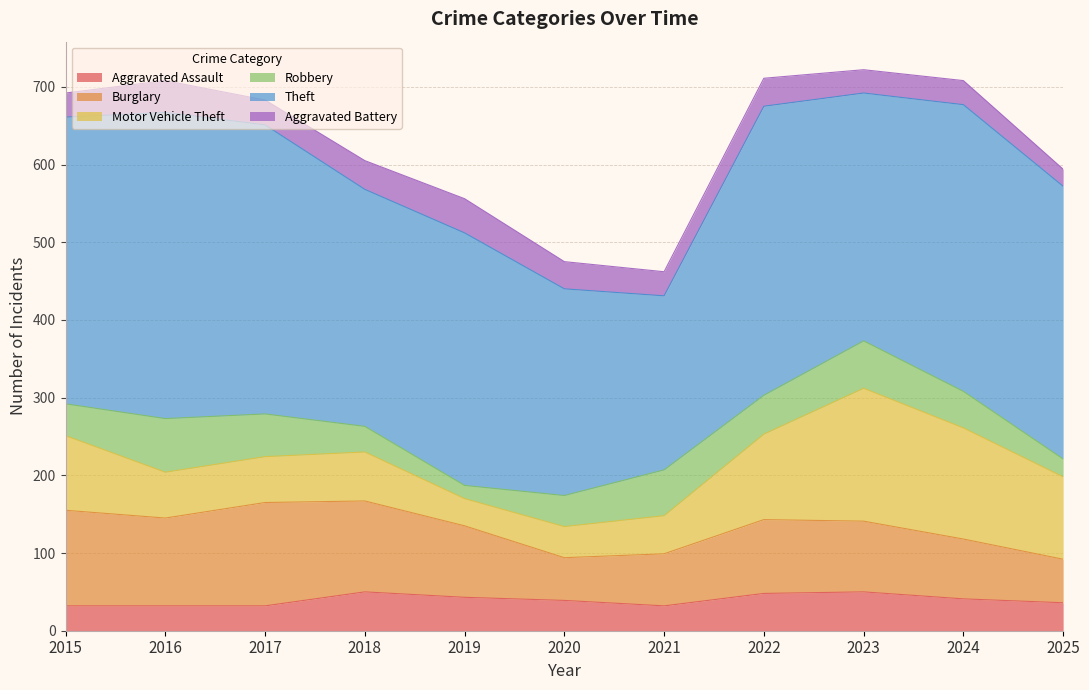

What is the lowest value of the Theft series?

224